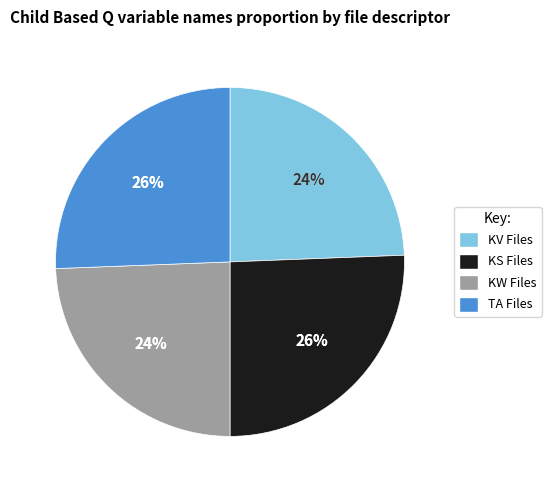

Which category has the biggest portion of the pie?

KS Files